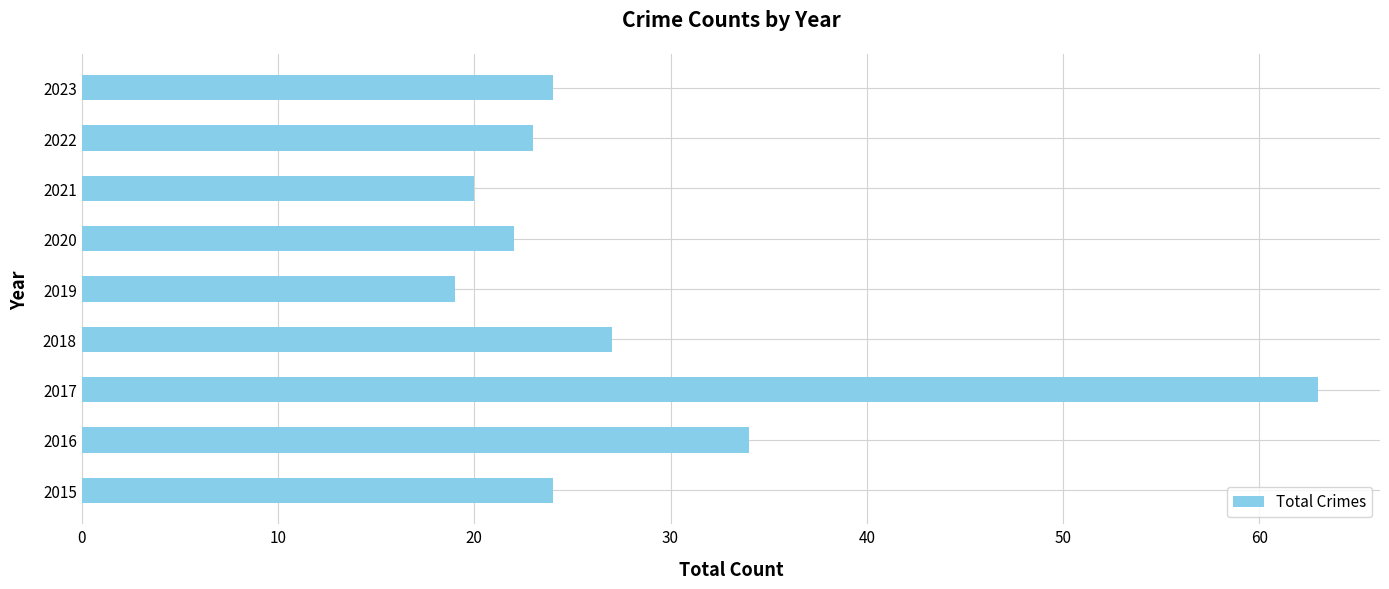

Is it true that the value at 2023 is 24?

True